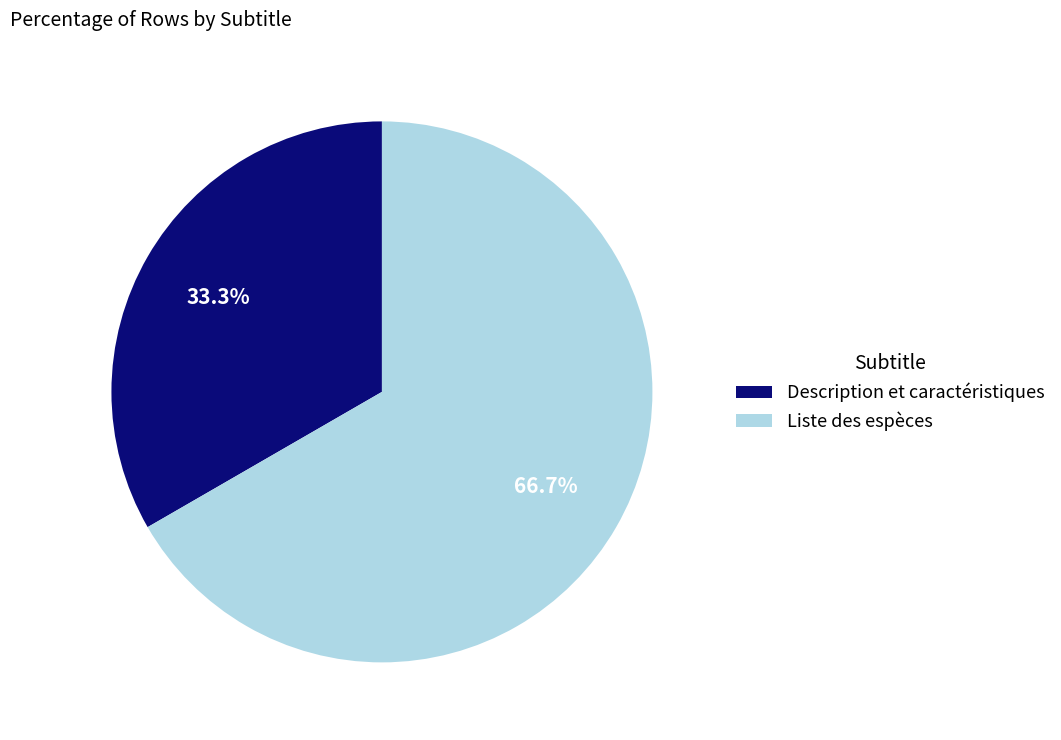

How many segments does this pie chart have?

2